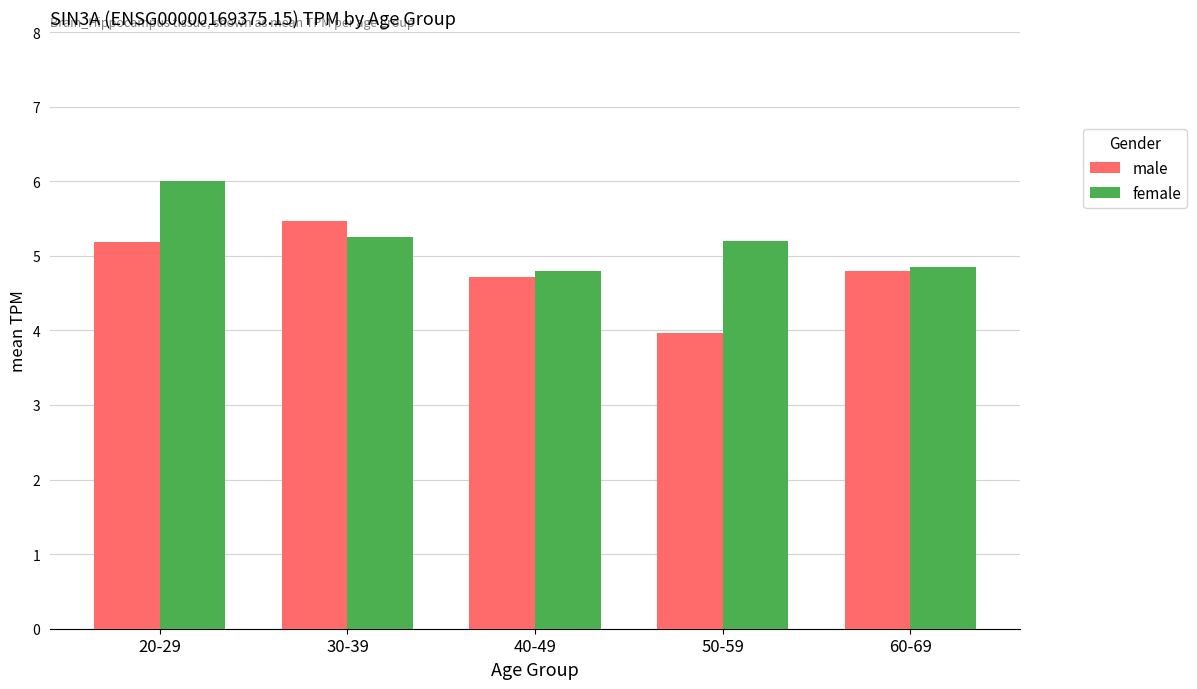

Count the female values in the range 4 to 5.

2